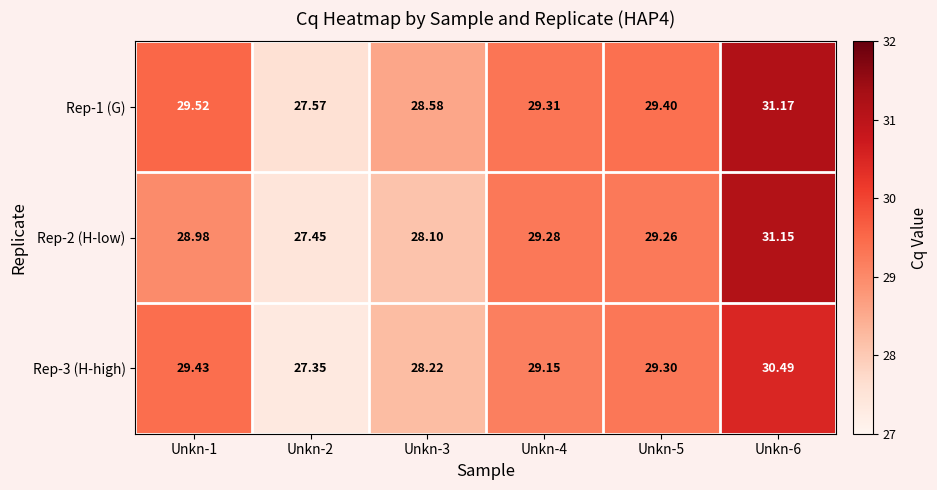

Rank the series by their maximum value, from lowest to highest.

Rep-3 (H-high), Rep-2 (H-low), Rep-1 (G)